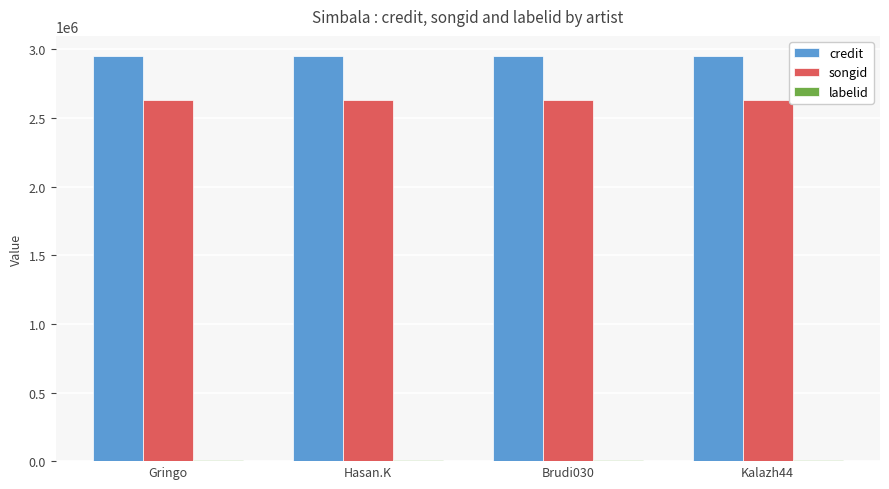

What is the maximum value for songid?

2631666